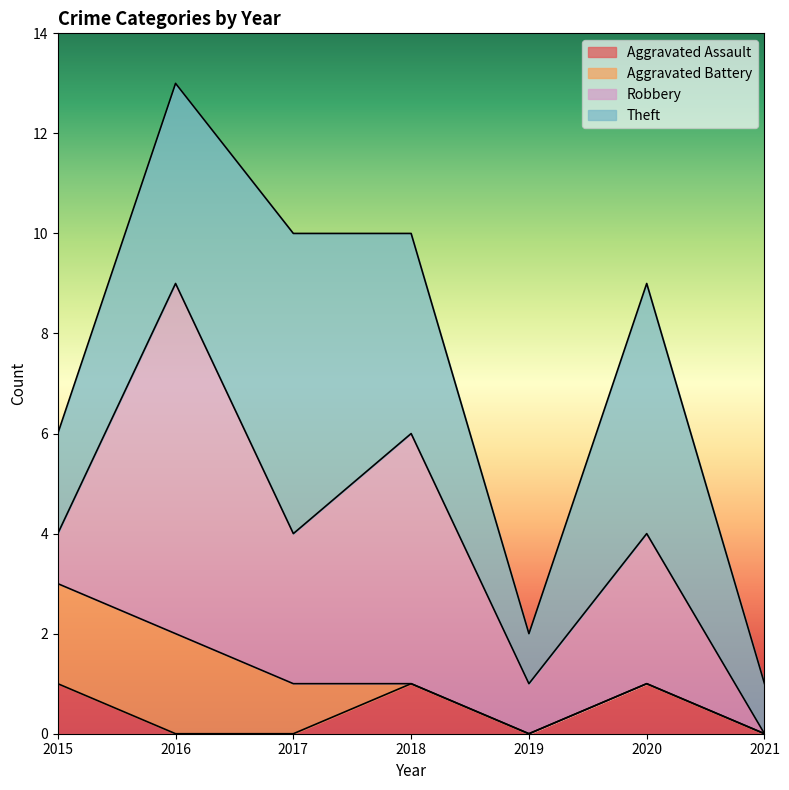

The Aggravated Assault series shows 0 at 2016. True or false?

True